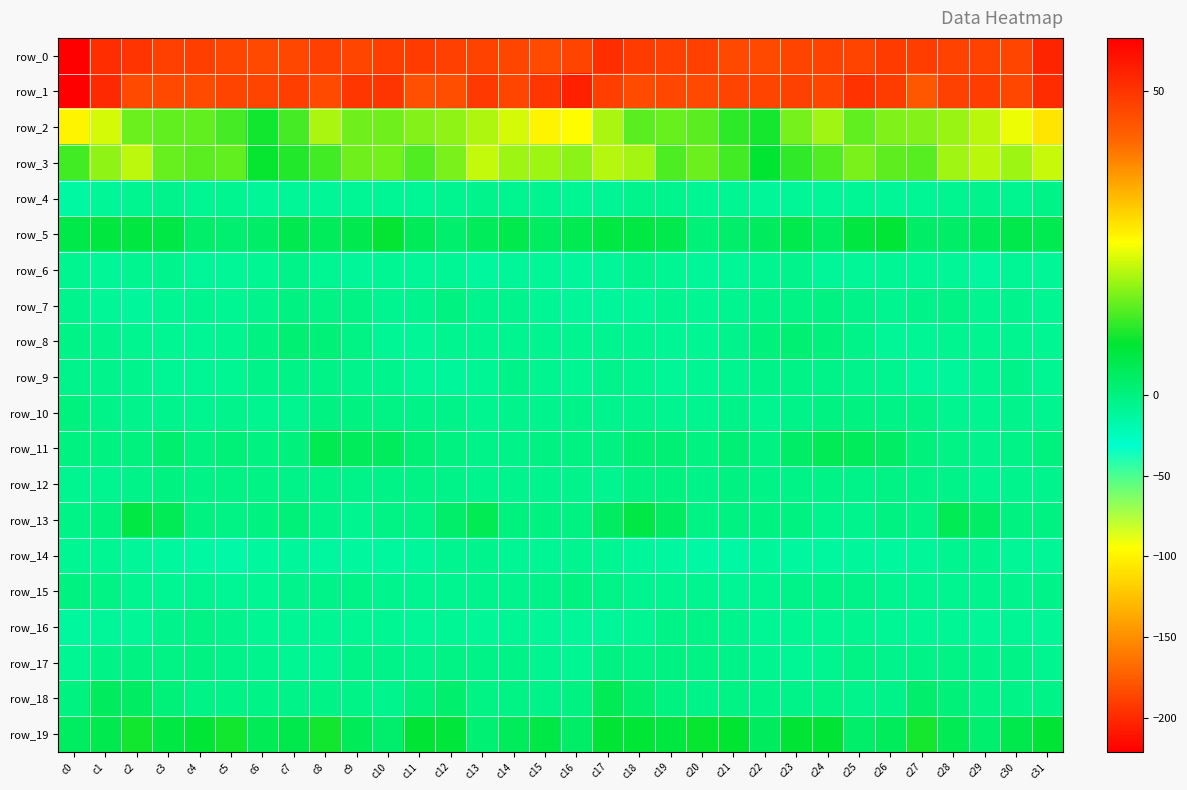

How many categories are shown in the chart?

32